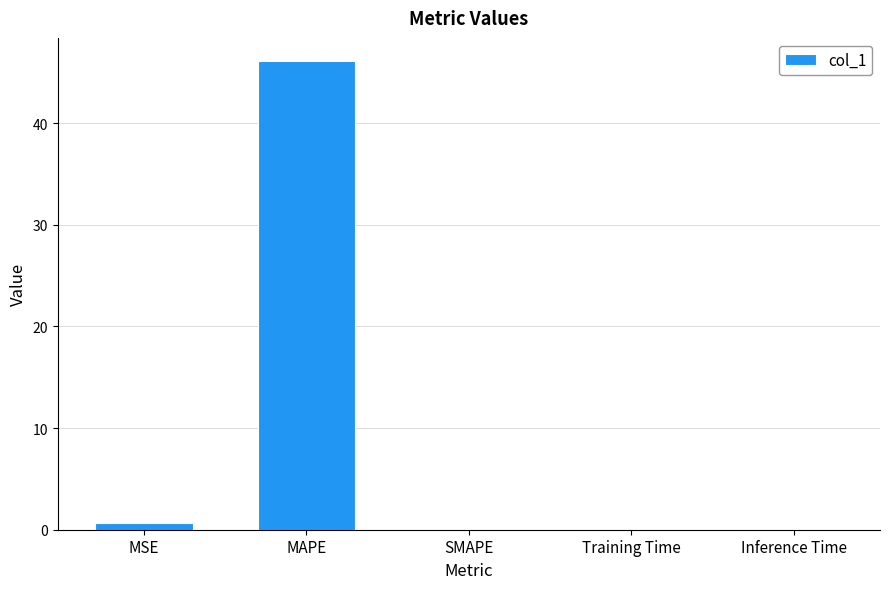

What is the average value?

9.3